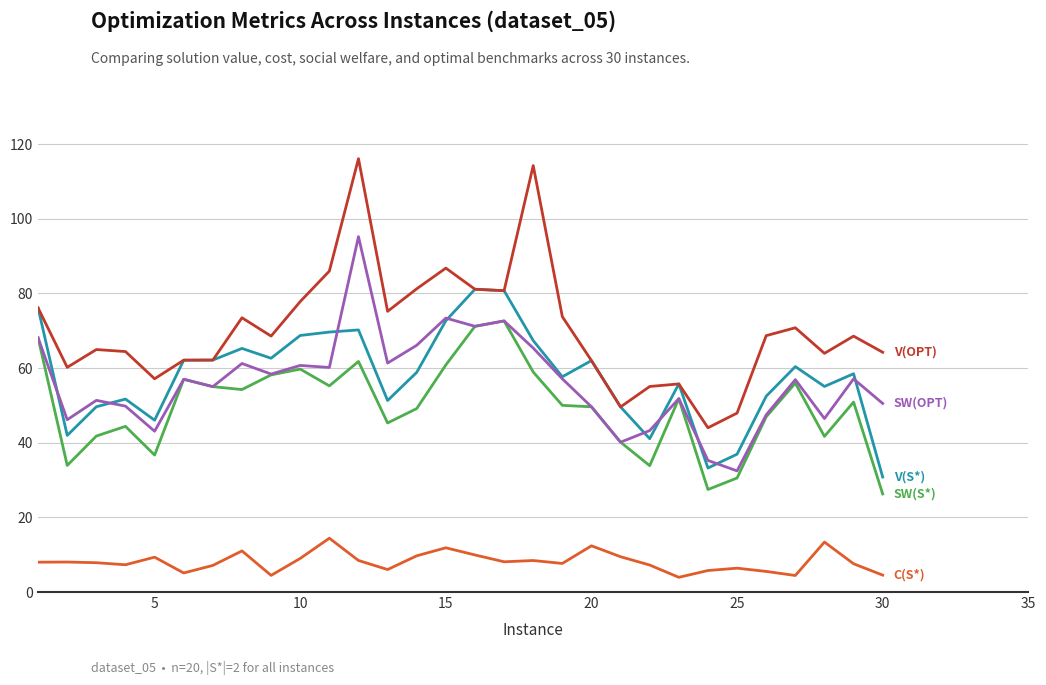

What is the smallest value displayed?

3.9